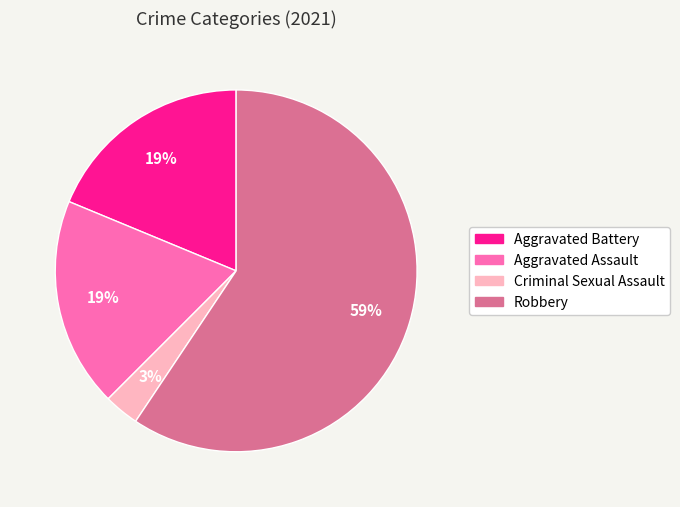

Combined, do Aggravated Assault and Robbery account for over 50%?

Yes